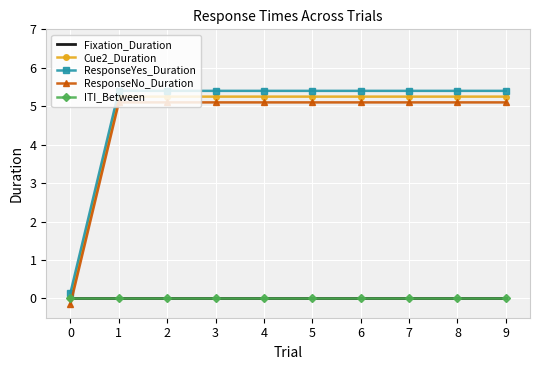

True or false: Fixation_Duration and Cue2_Duration cross at least once.

False